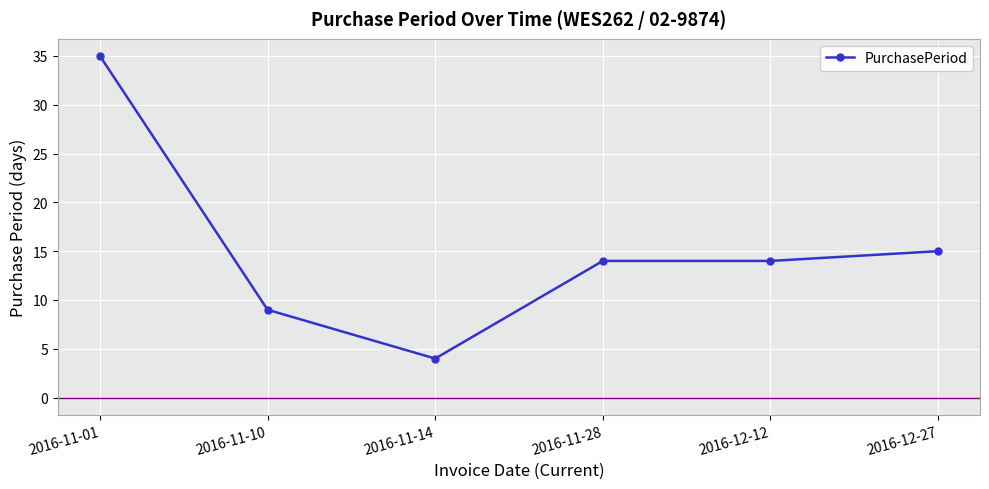

At which label does the data first exceed 14?

2016-11-01